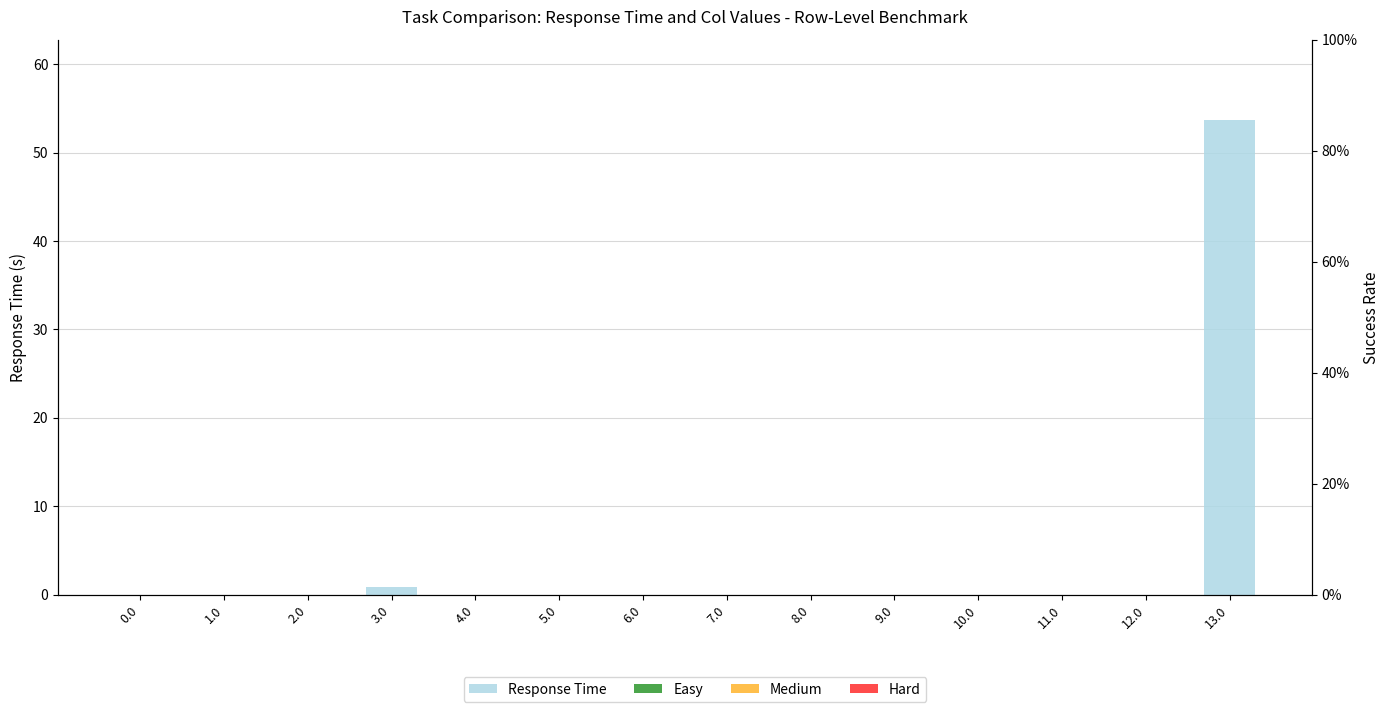

How many groups of bars are there?

14